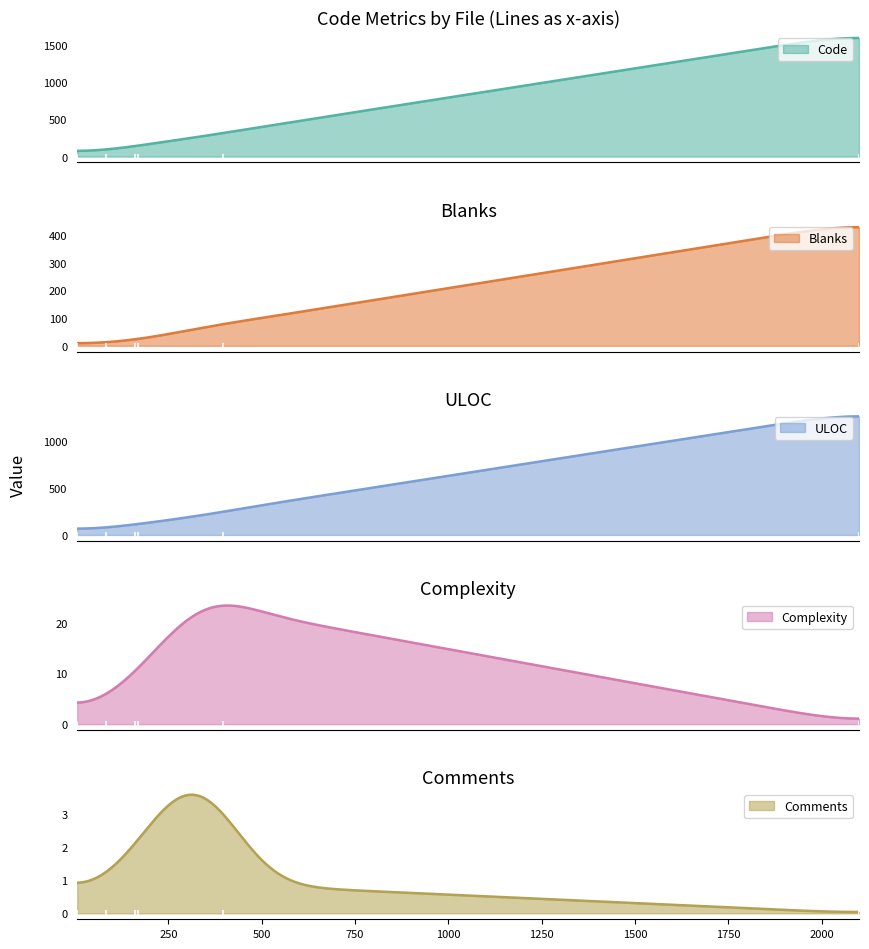

What is the lowest value of the Code series?

76.8